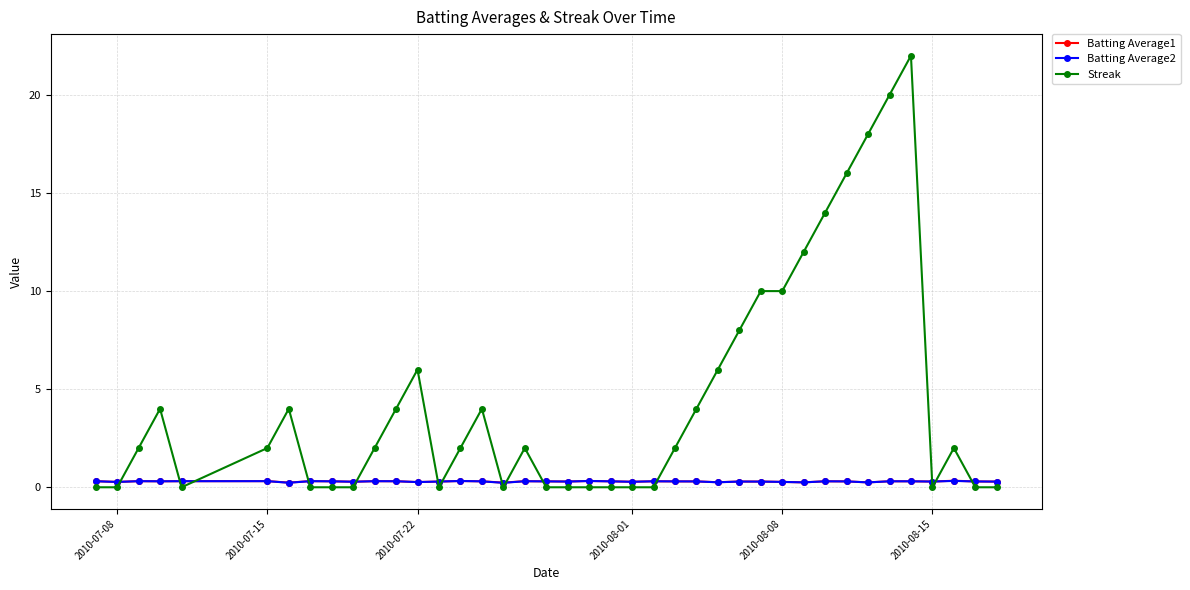

How many data points does each series have?

40